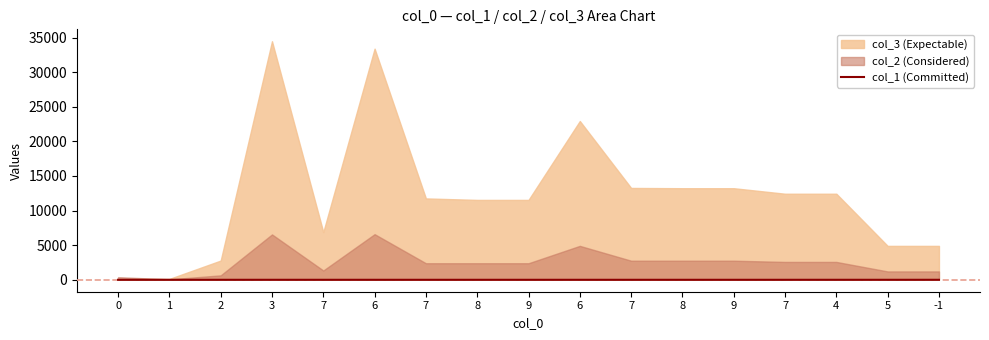

The value at 7 is 0.1. True or false?

False